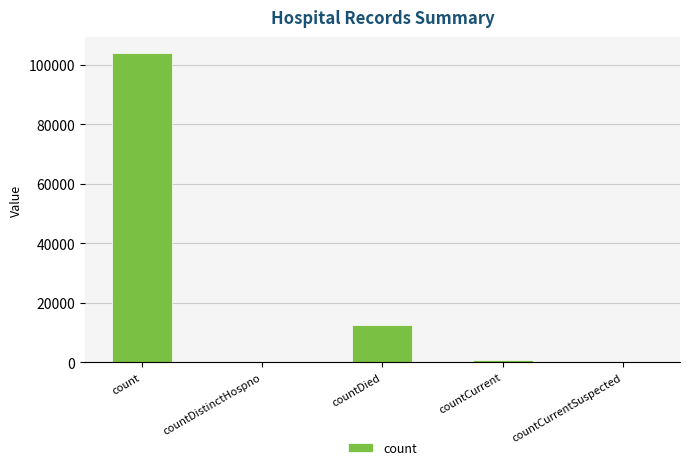

Between countDistinctHospno and countDied, which is larger?

countDied